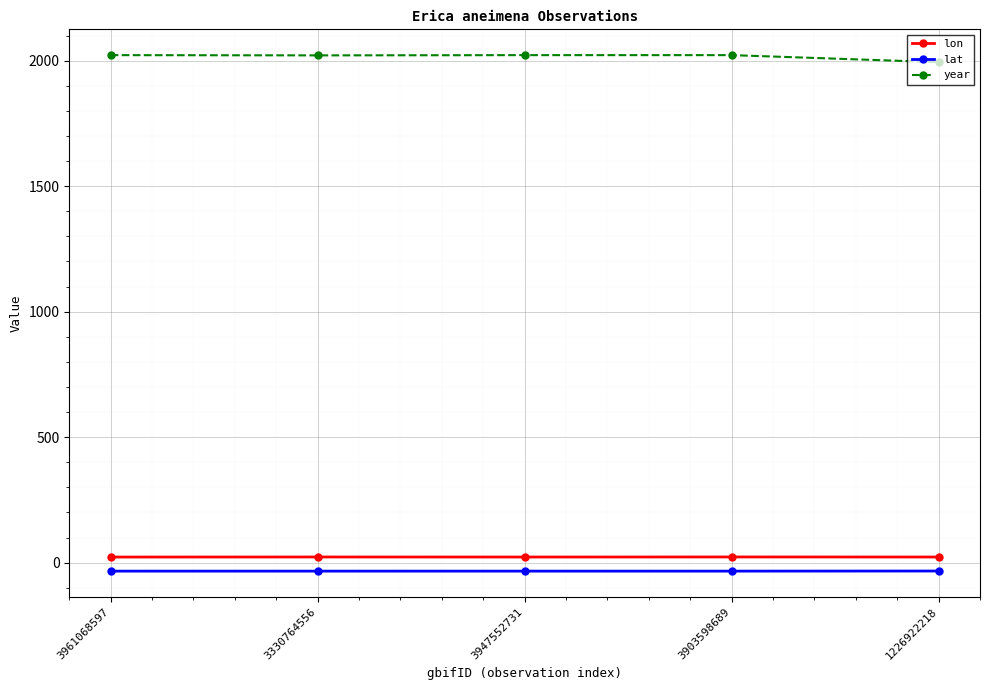

True or false: lon has more than 2 points higher than both neighbors.

False